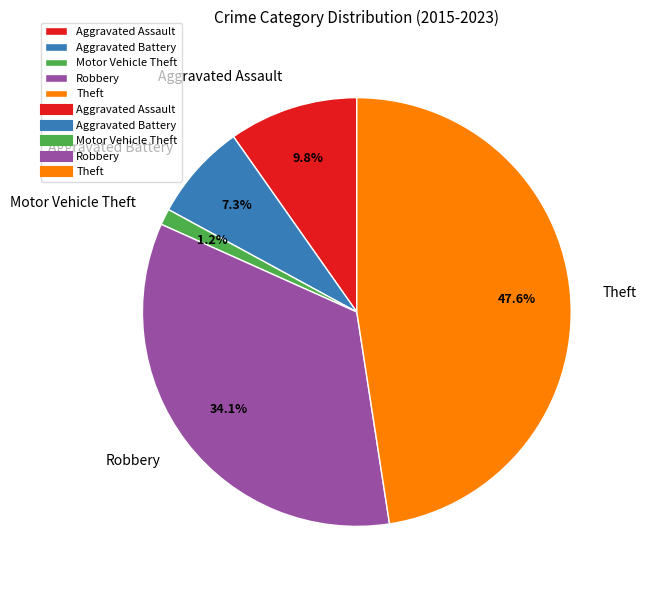

True or false: Aggravated Battery accounts for 7% of the total.

True